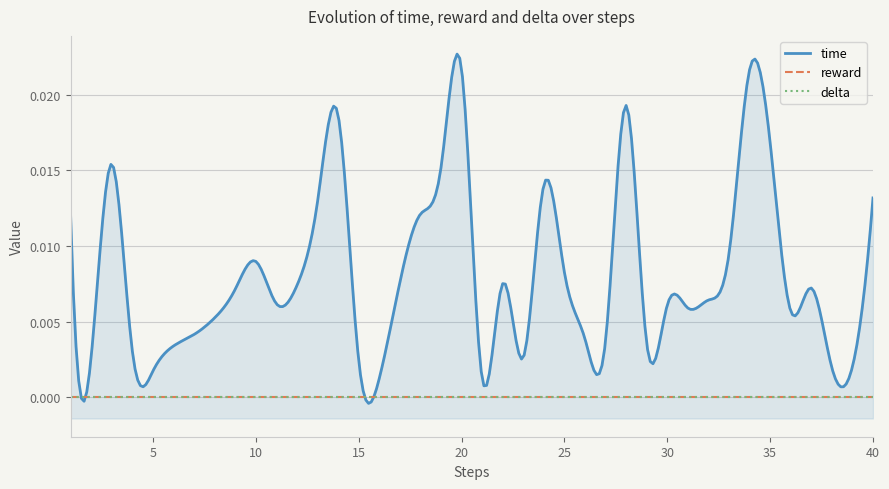

How many lines are shown in the chart?

3